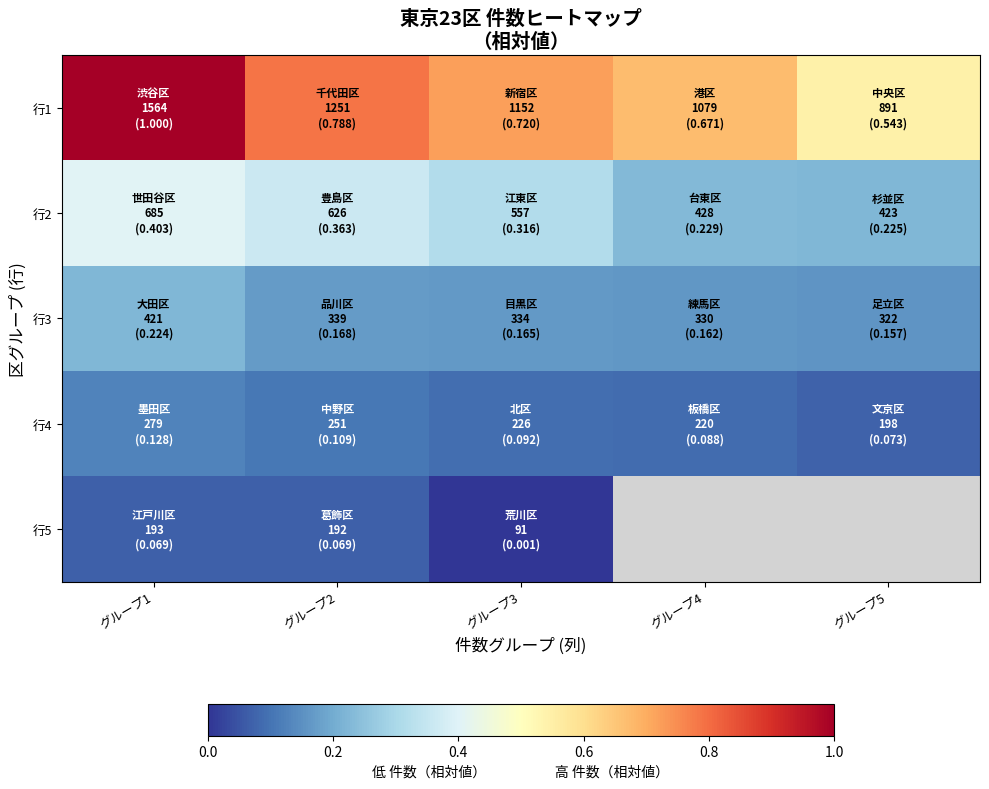

How many series are shown in this chart?

5